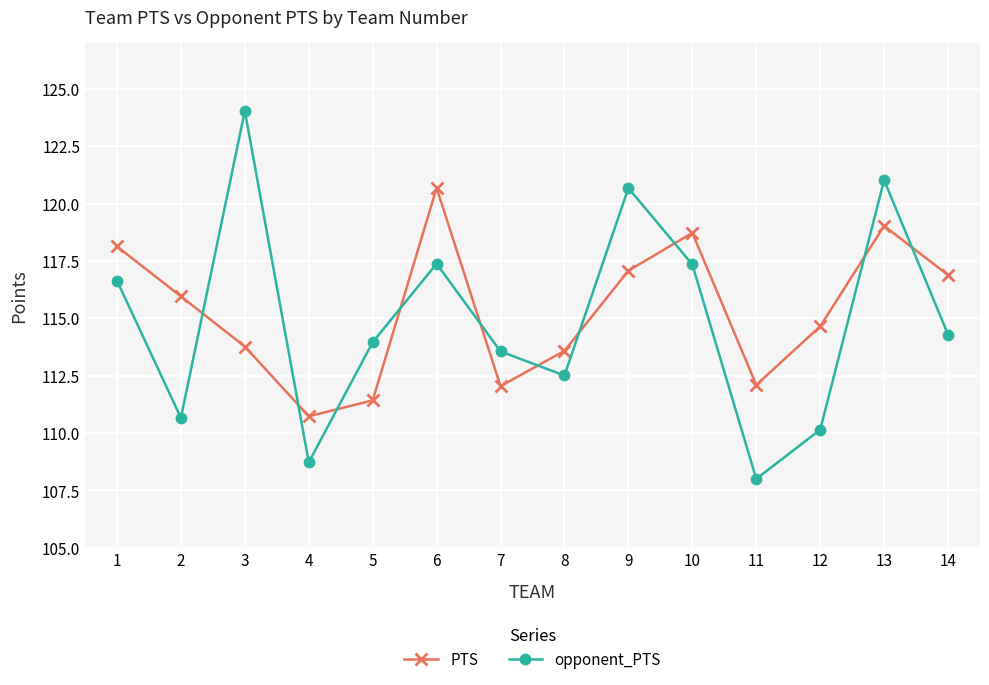

True or false: opponent_PTS has more than 0 points higher than both neighbors.

True